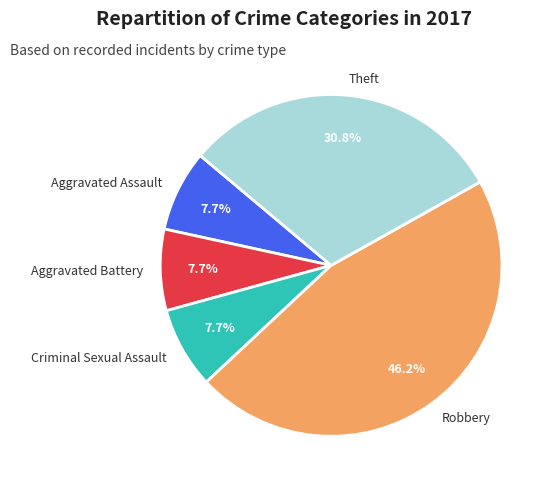

Approximately how many times larger is the value at Robbery compared to Aggravated Assault?

6.0